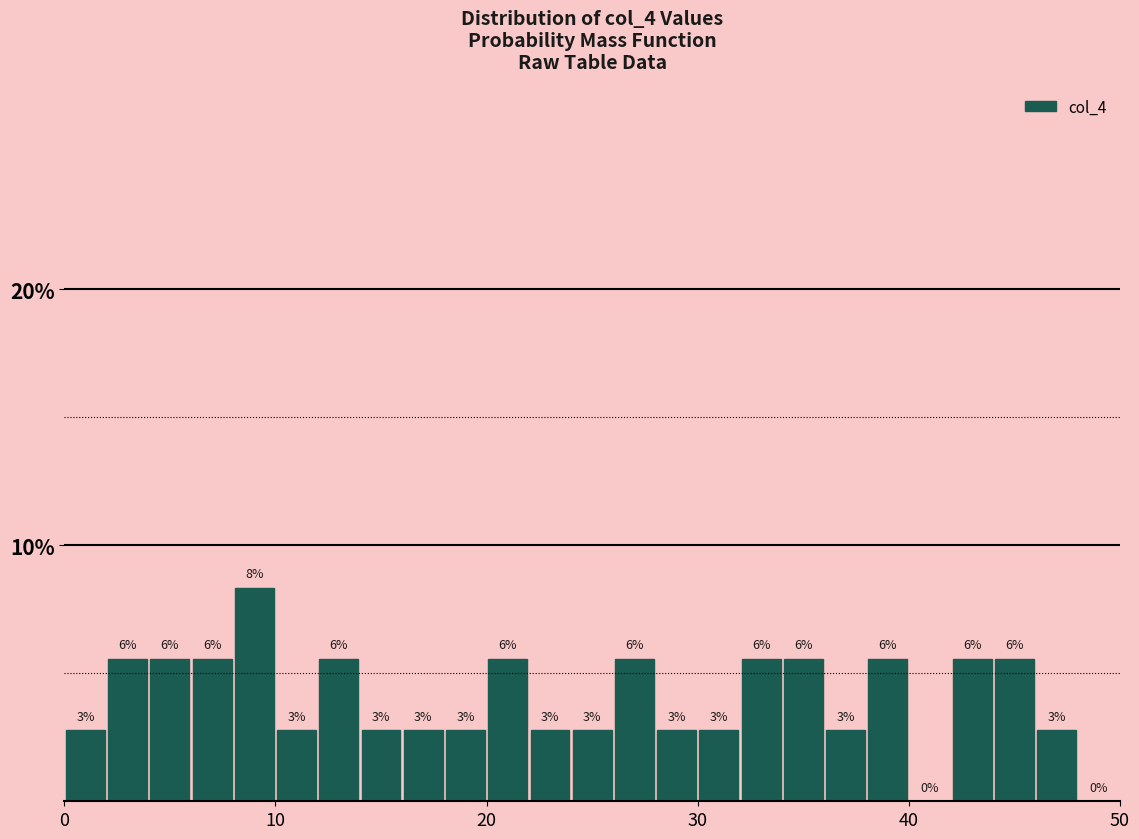

Read against the x-axis, roughly where is the centre of the tallest bar?

9